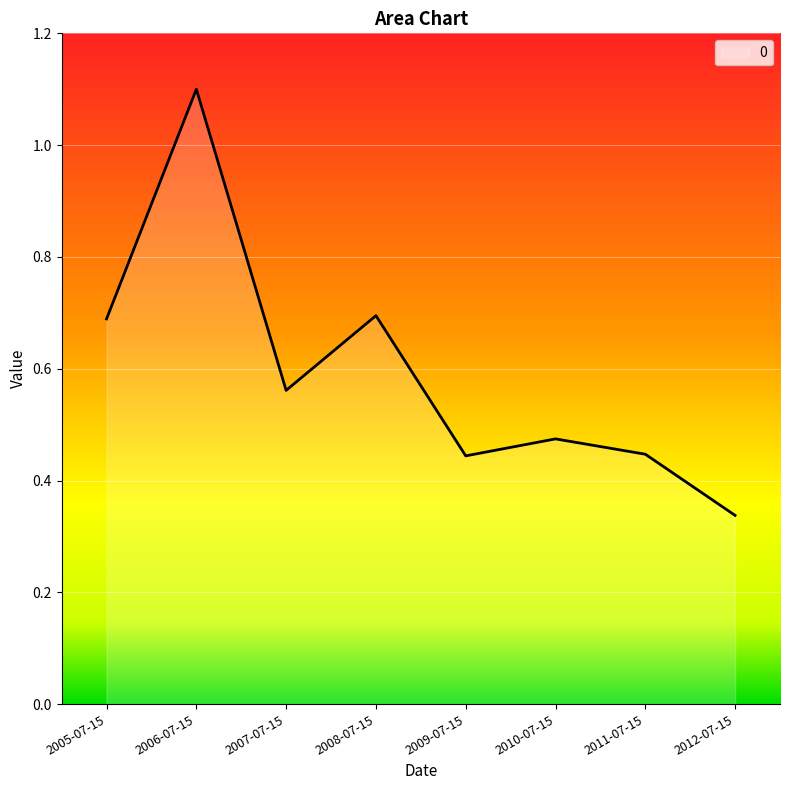

Which has a higher value, 2009-07-15 or 2006-07-15?

2006-07-15